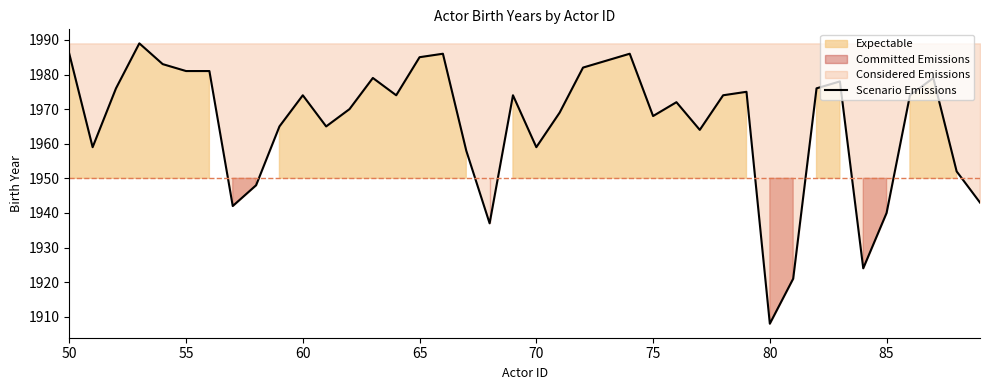

What is the lowest value of the Scenario Emissions series?

1908